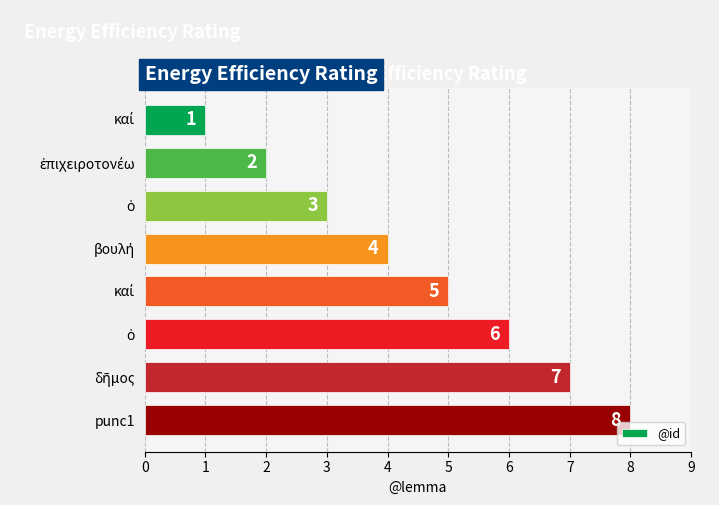

Does the chart contain any negative values?

No